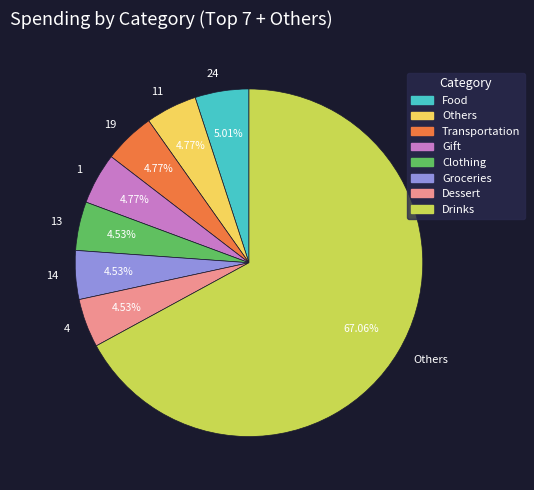

Which slice represents more than half of the pie?

Others